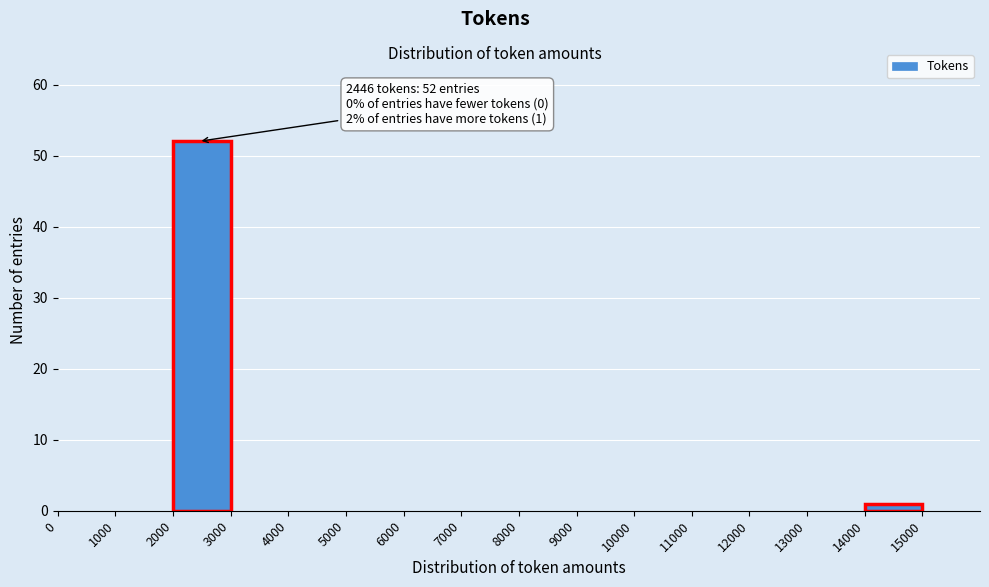

Which range on the x-axis has the tallest bar?

2000 to 3000